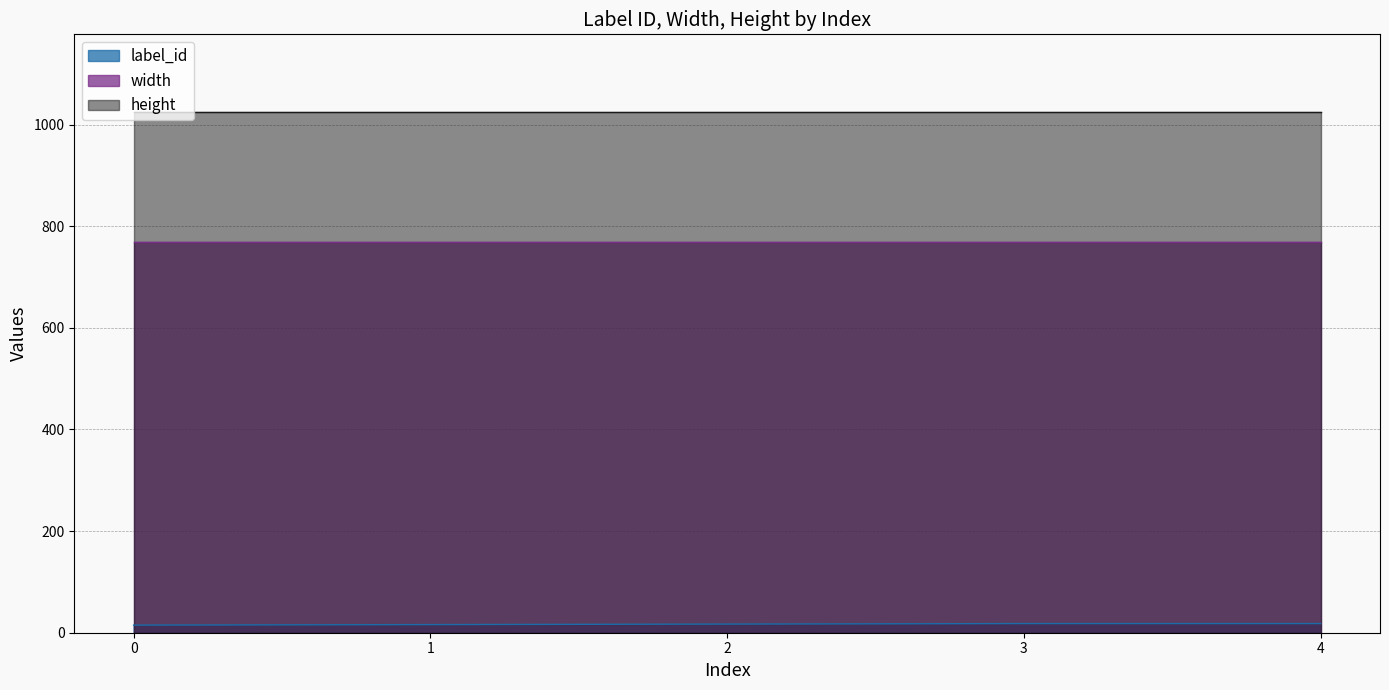

What is the spread (max minus min) of values at 1?

1008